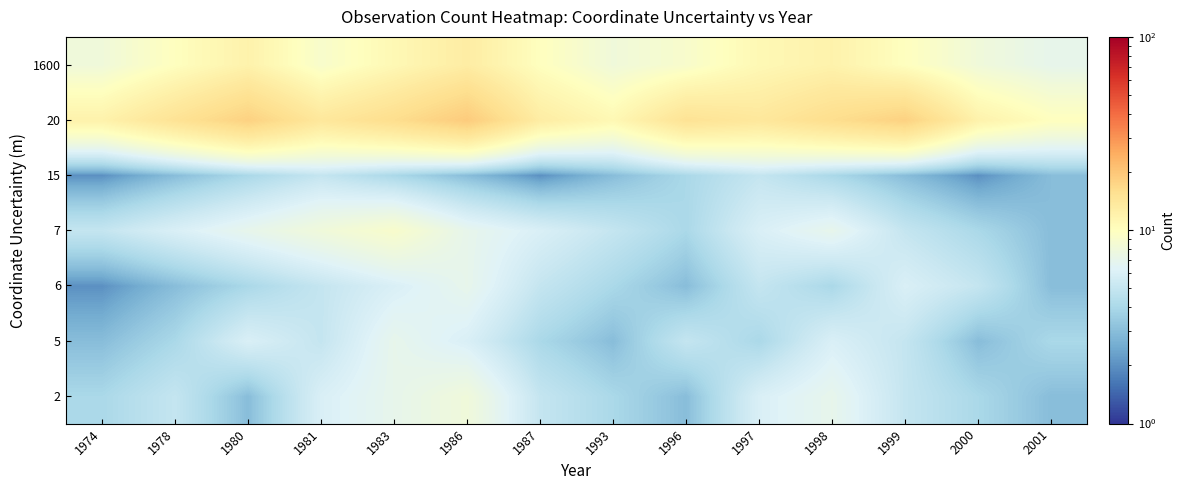

Reading left to right, transcribe all the data shown in this chart.

2: 1974=4	1978=5	1980=3	1981=6	1983=7	1986=8	1987=5	1993=4	1996=3	1997=6	1998=7	1999=5	2000=4	2001=3
5: 1974=3	1978=4	1980=6	1981=5	1983=7	1986=6	1987=4	1993=3	1996=5	1997=4	1998=6	1999=5	2000=3	2001=4
6: 1974=2	1978=3	1980=4	1981=5	1983=6	1986=7	1987=5	1993=4	1996=3	1997=5	1998=4	1999=6	2000=5	2001=3
7: 1974=5	1978=6	1980=7	1981=8	1983=9	1986=7	1987=6	1993=5	1996=4	1997=6	1998=7	1999=5	2000=4	2001=3
15: 1974=2	1978=3	1980=4	1981=5	1983=4	1986=3	1987=2	1993=3	1996=4	1997=5	1998=4	1999=3	2000=2	2001=3
20: 1974=12	1978=15	1980=18	1981=14	1983=16	1986=19	1987=13	1993=11	1996=15	1997=14	1998=16	1999=18	2000=12	2001=10
1600: 1974=8	1978=10	1980=12	1981=9	1983=11	1986=13	1987=10	1993=8	1996=9	1997=11	1998=12	1999=10	2000=8	2001=7